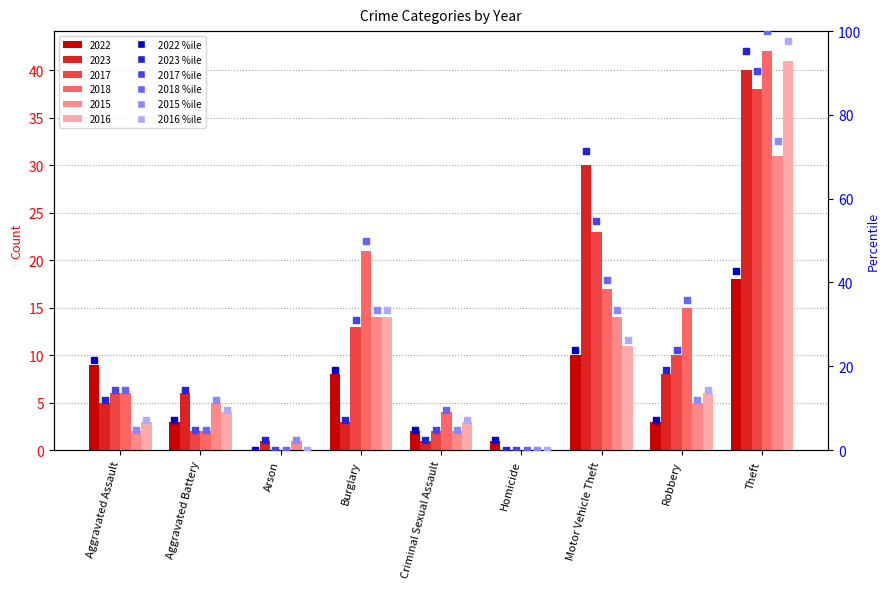

Which series contains the highest Y value?

2018 %ile